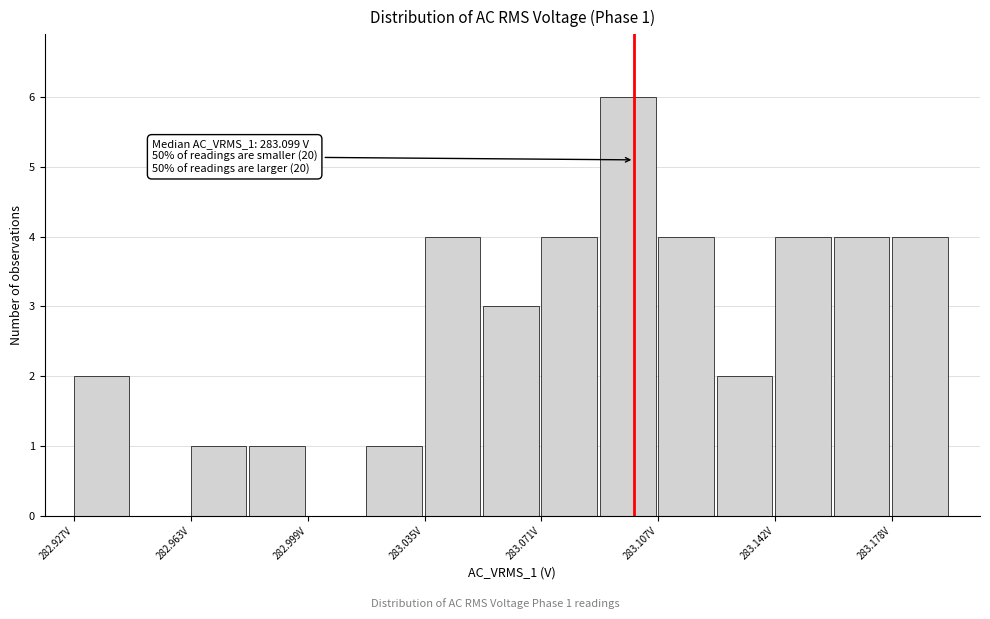

Read against the x-axis, roughly where is the centre of the tallest bar?

283.095